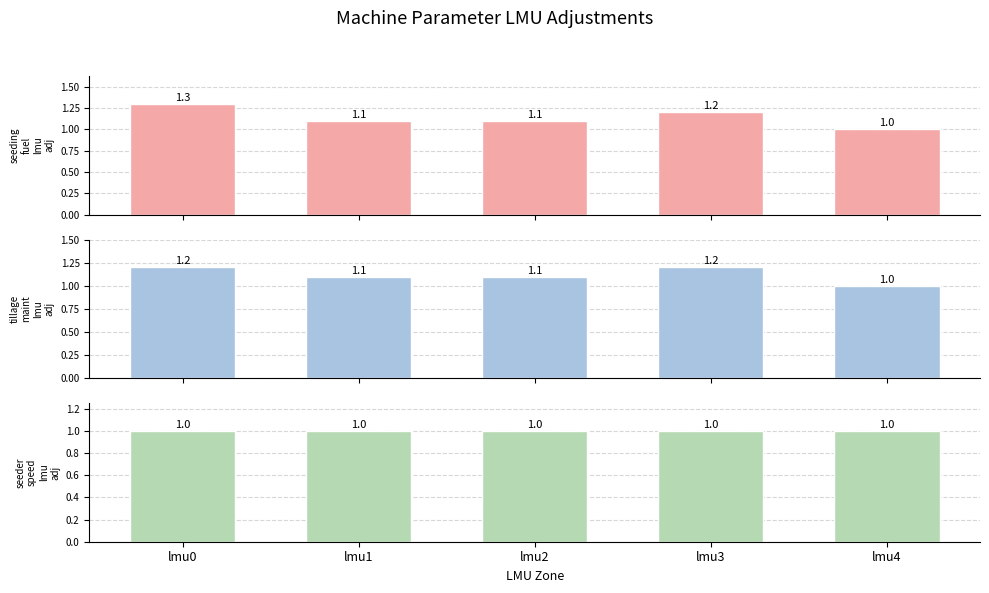

How many groups of bars are there?

5